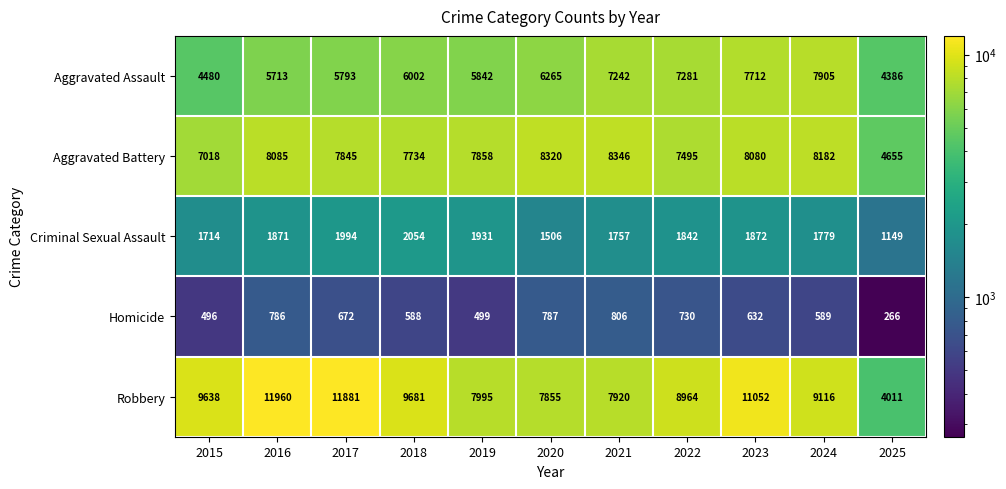

What is the difference between the second highest and minimum values in the Aggravated Assault series?

3326